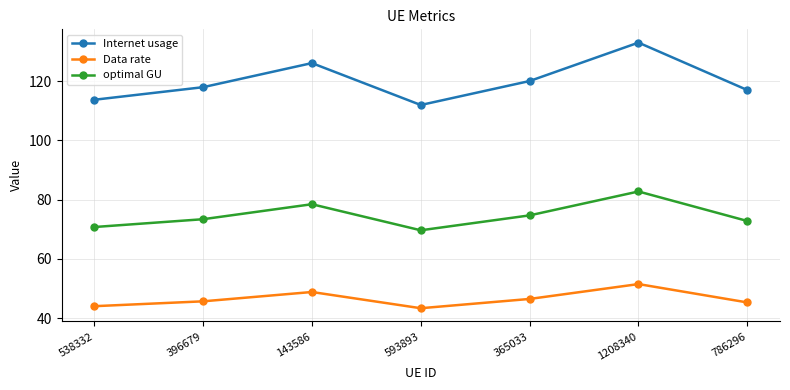

What position from the left is 538332?

1